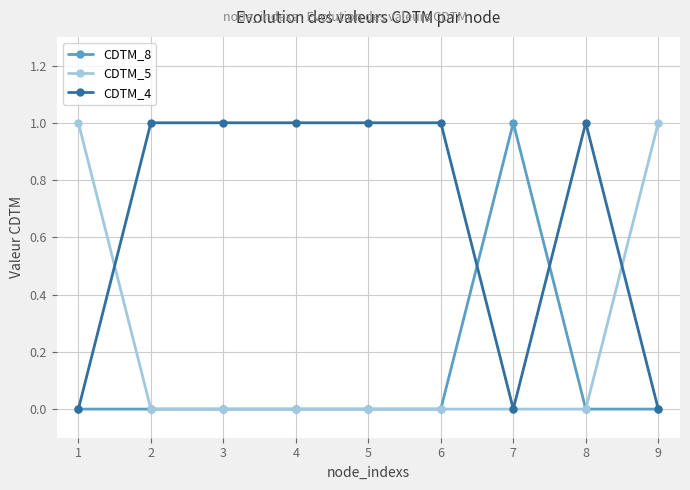

Which series has the largest total across all categories?

CDTM_4